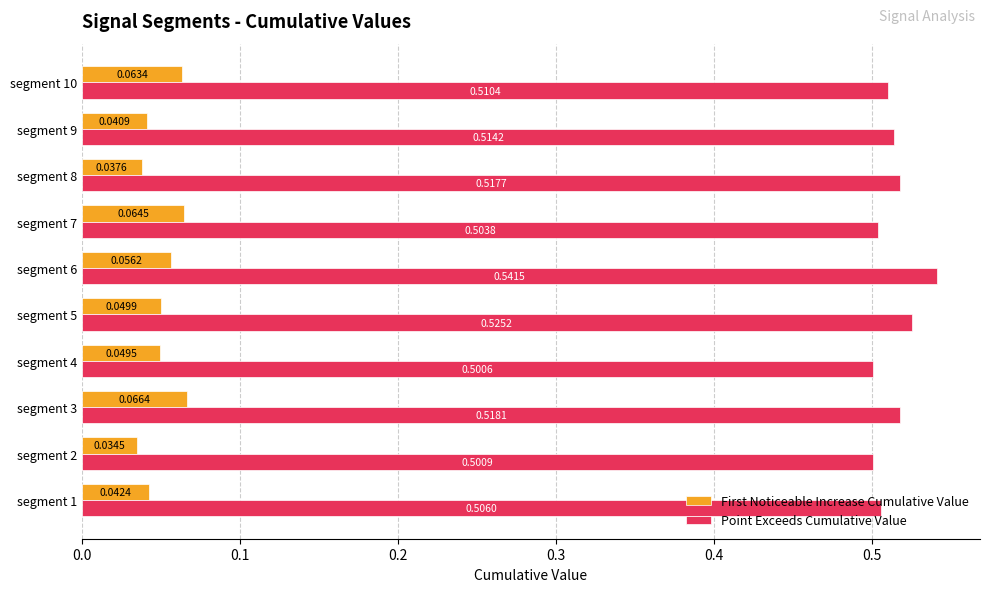

At how many categories does at least one series exceed 0?

10